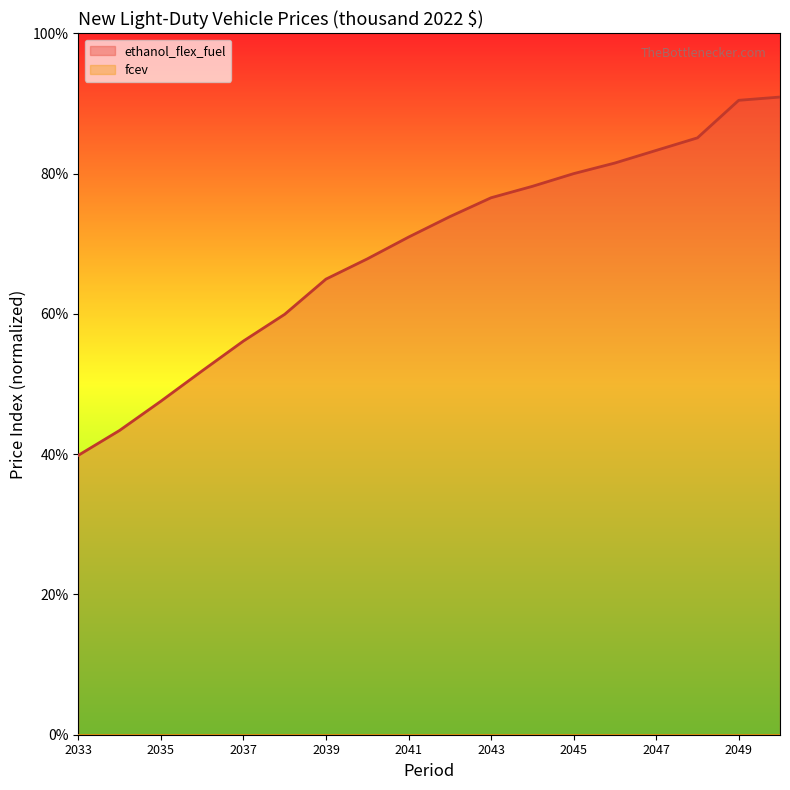

What is the greatest value displayed?

90.9